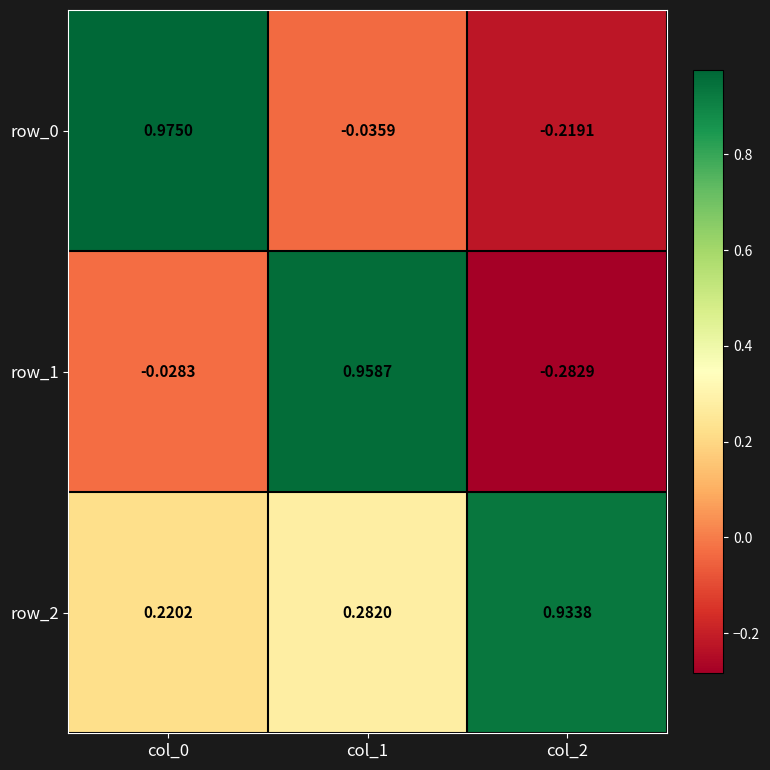

At how many categories does at least one series exceed 0?

3